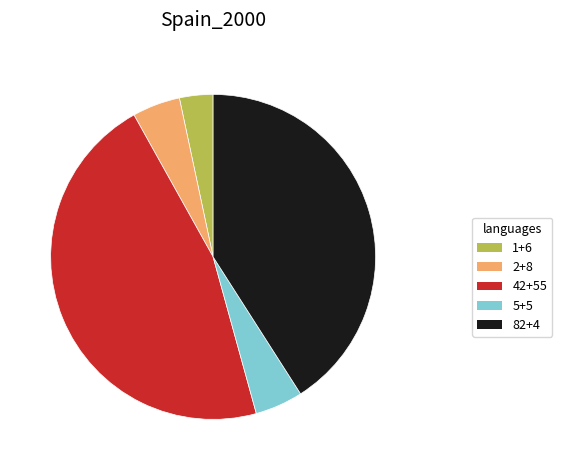

Is the sum of 5+5 and 1+6 greater than half?

No